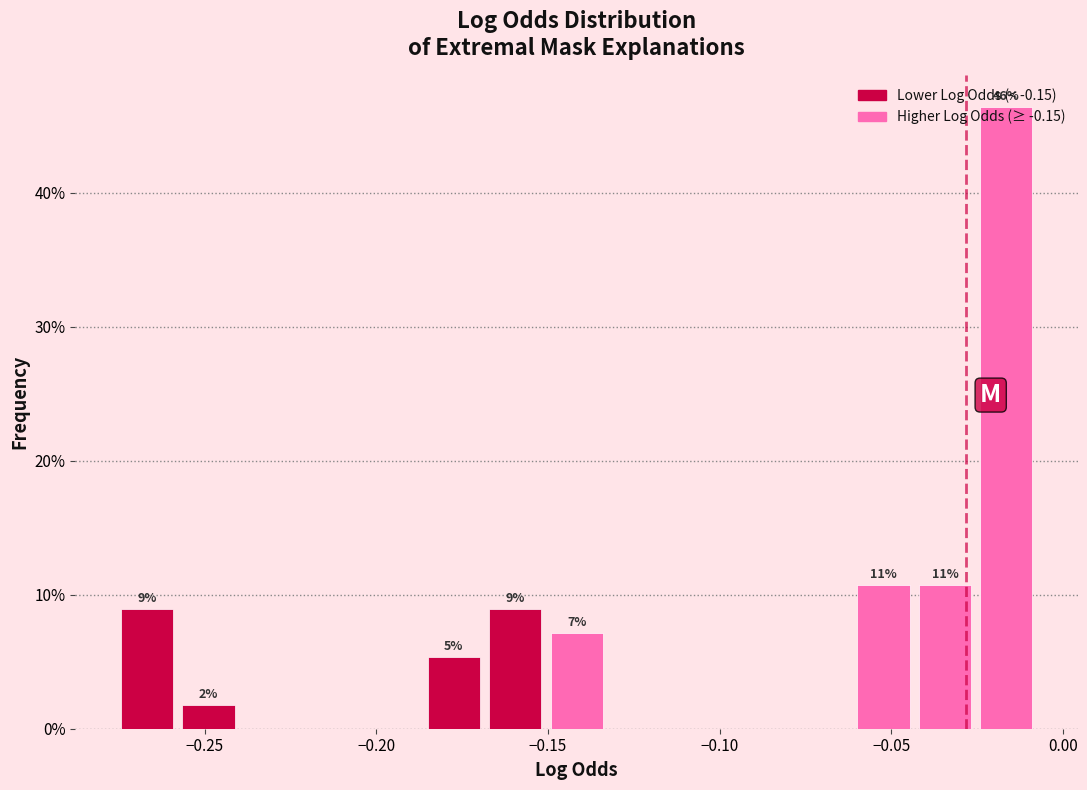

Around what value on the x-axis is the tallest bar? Give the approximate position of its centre, as read against the axis.

-0.015